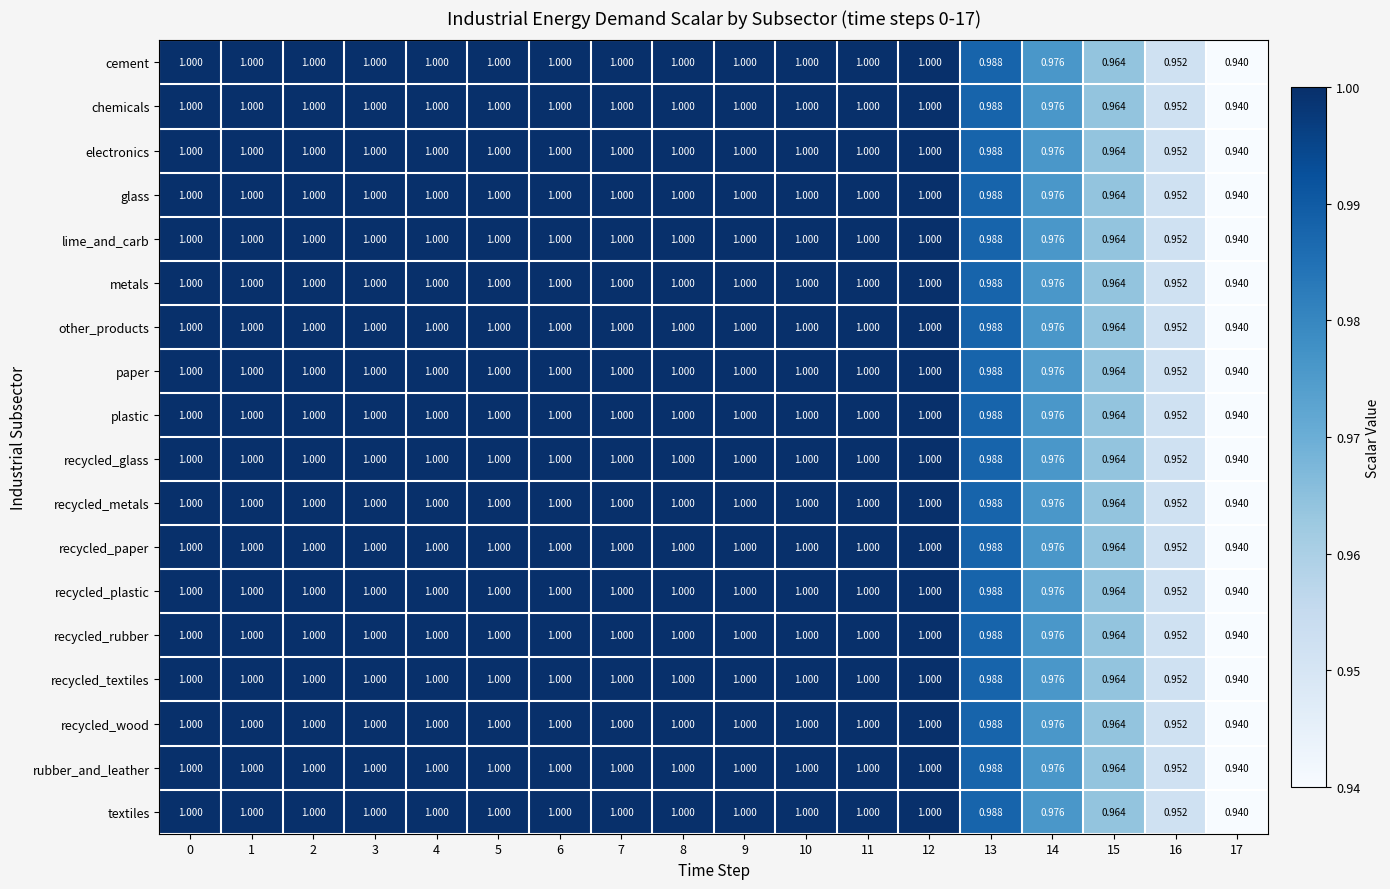

Count the number of data series in this chart.

18